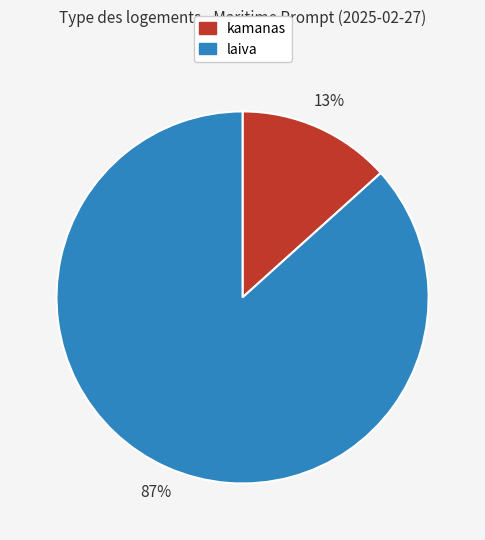

To the nearest percent, what is the average slice percentage?

50%